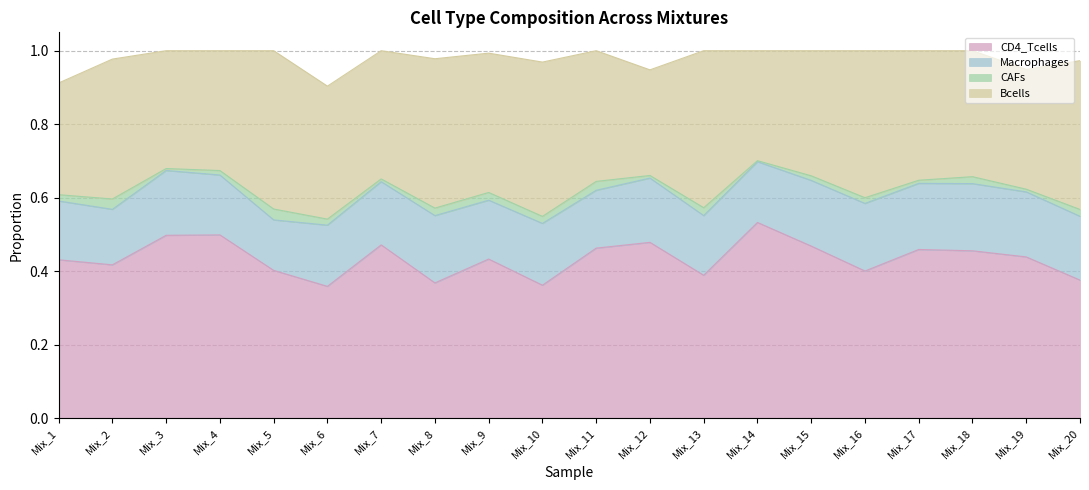

Reading right to left, list all the values displayed in this chart.

CD4_Tcells: 0.4	0.4	0.5	0.5	0.4	0.5	0.5	0.4	0.5	0.5	0.4	0.4	0.4	0.5	0.4	0.4	0.5	0.5	0.4	0.4
Macrophages: 0.2	0.2	0.2	0.2	0.2	0.2	0.2	0.2	0.2	0.2	0.2	0.2	0.2	0.2	0.2	0.1	0.2	0.2	0.2	0.2
CAFs: 0.0	0.0	0.0	0.0	0.0	0.0	0.0	0.0	0.0	0.0	0.0	0.0	0.0	0.0	0.0	0.0	0.0	0.0	0.0	0.0
Bcells: 0.4	0.3	0.3	0.4	0.4	0.3	0.3	0.4	0.3	0.4	0.4	0.4	0.4	0.3	0.4	0.4	0.3	0.3	0.4	0.3